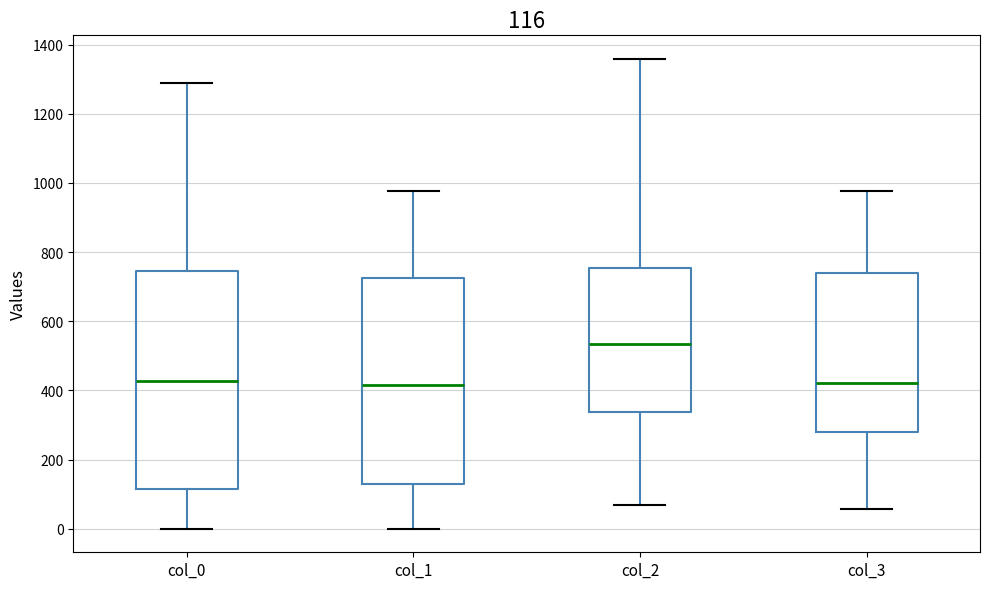

Which box's median line is the highest?

col_2